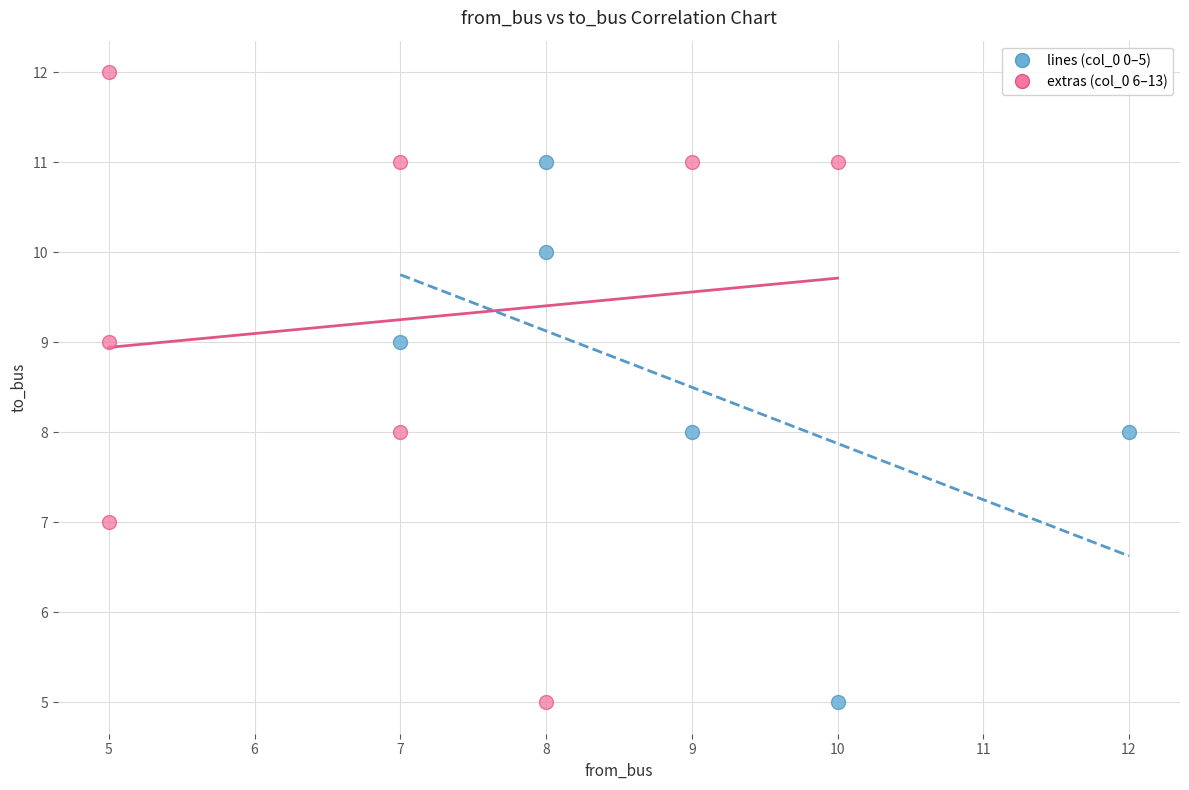

Which series reaches the maximum Y coordinate?

extras (col_0 6–13)